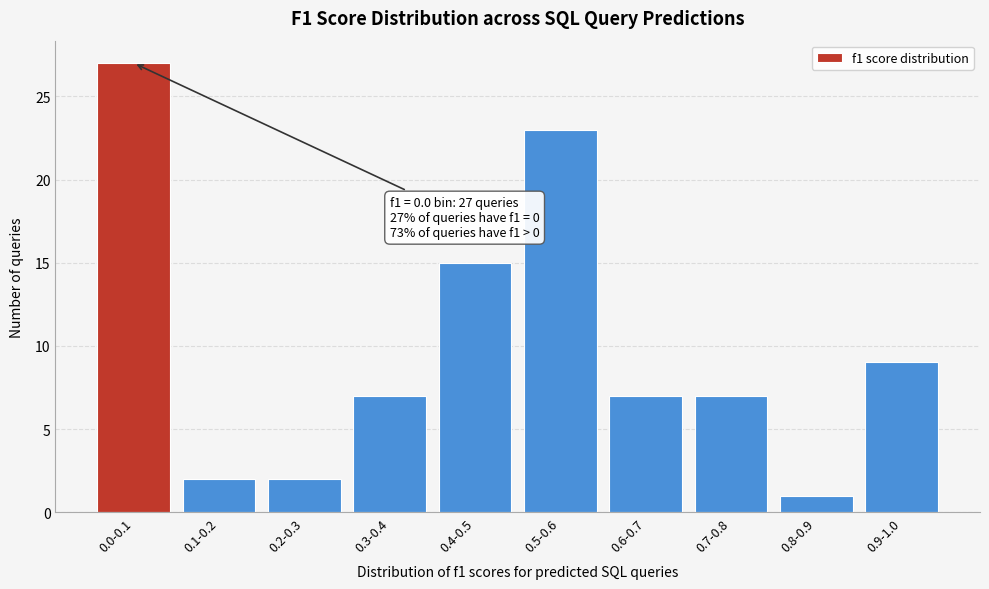

Reading left to right, what are all the values shown in this chart?

27	2	2	7	15	23	7	7	1	9